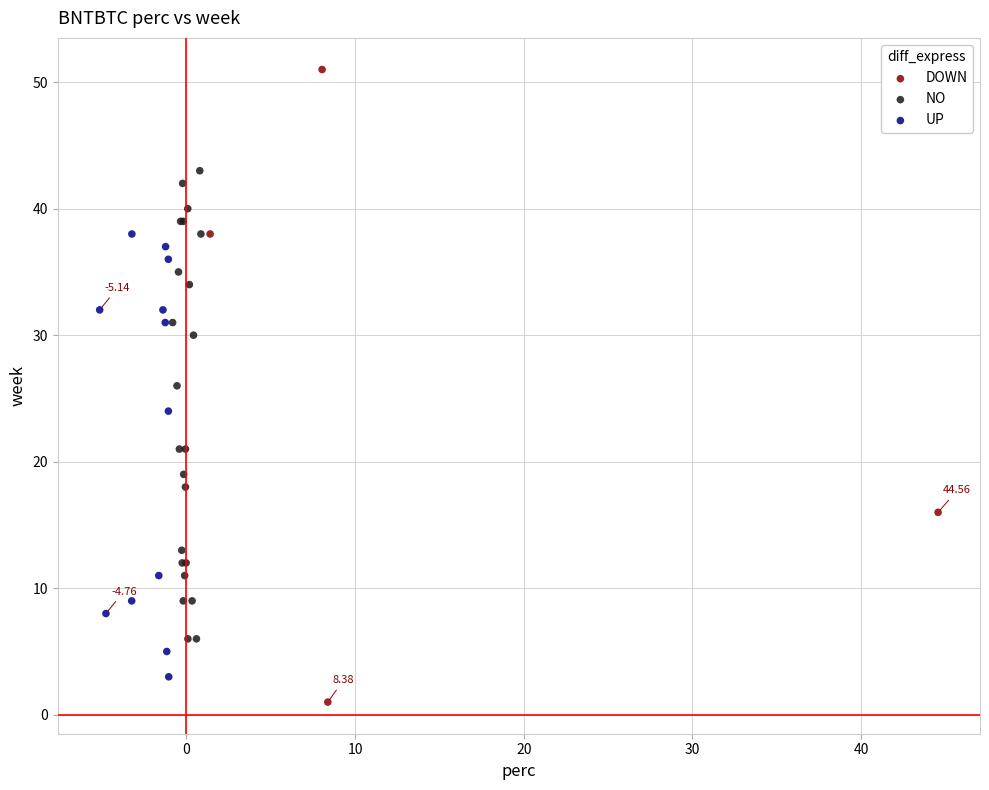

What are all the series names shown in the legend?

DOWN, NO, UP